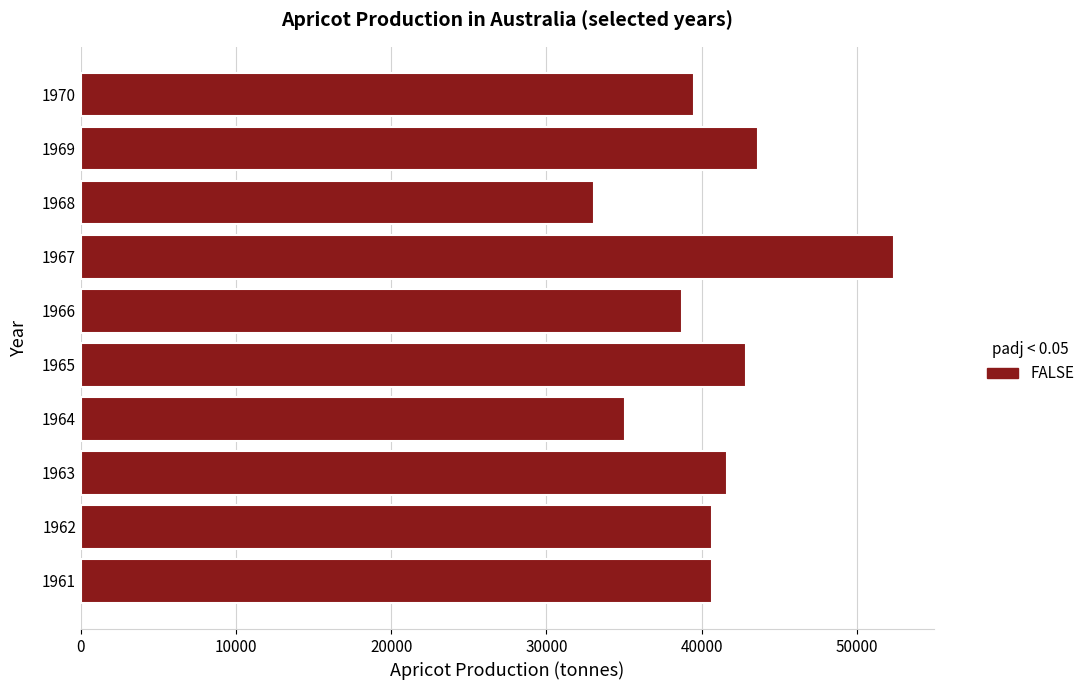

What is the sum of the values at 1963 and 1967?

94031